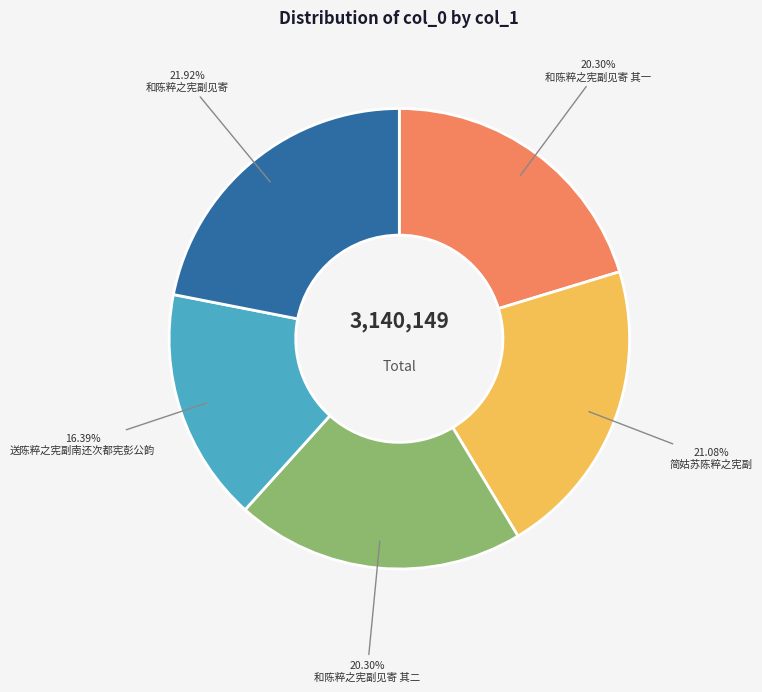

Is it true that 和陈粹之宪副见寄 其一 is 27% of the pie?

False